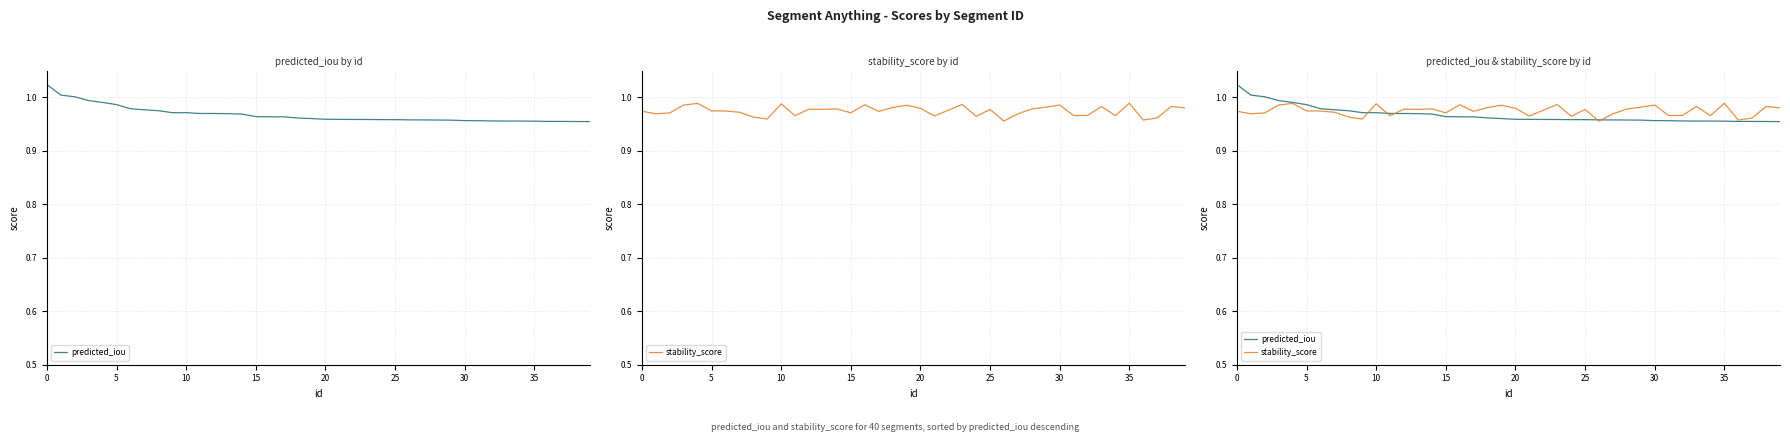

At which label is predicted_iou closest to 0?

39